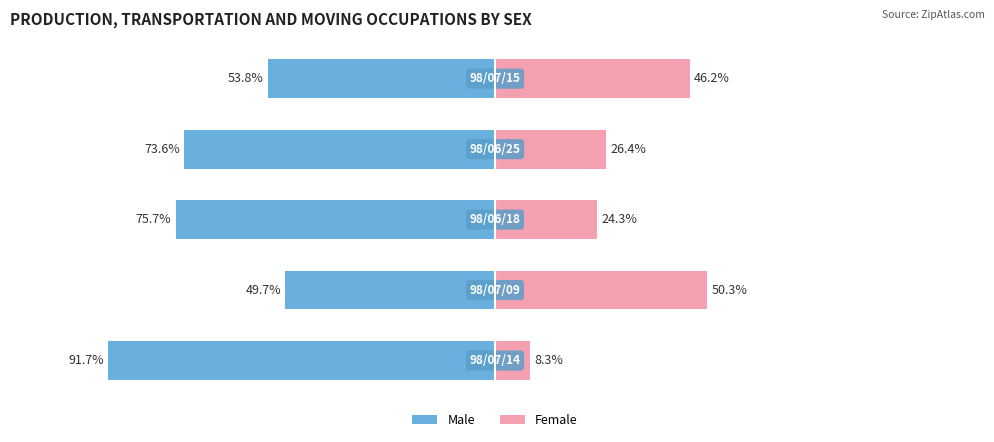

Read the Female value at 2.

24.3